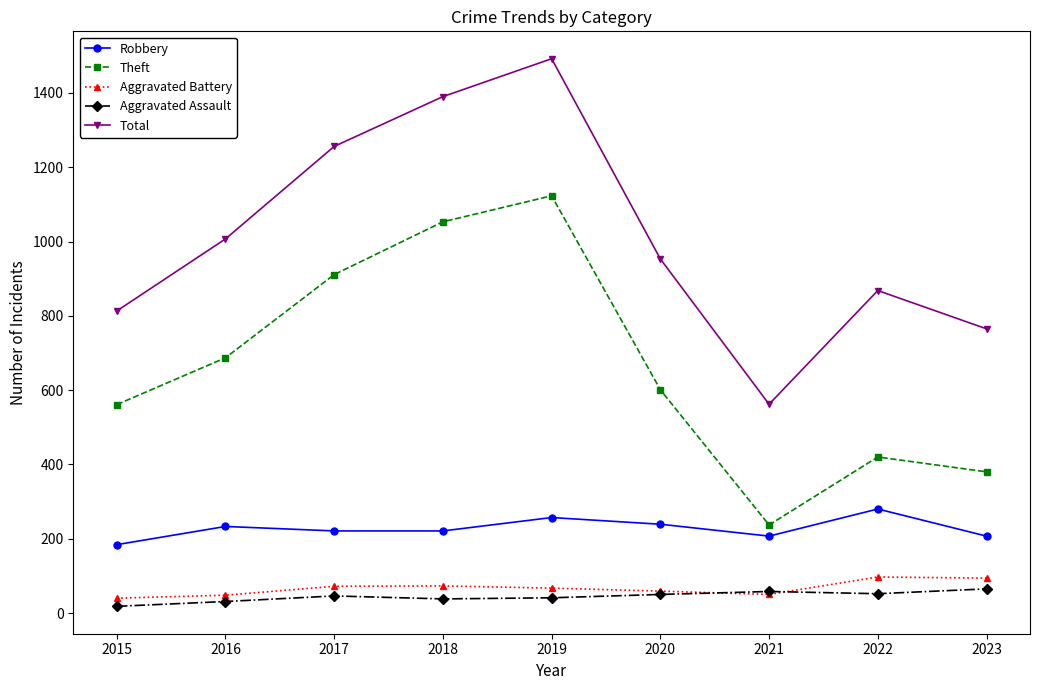

The Theft series shows 601 at 2020. True or false?

True